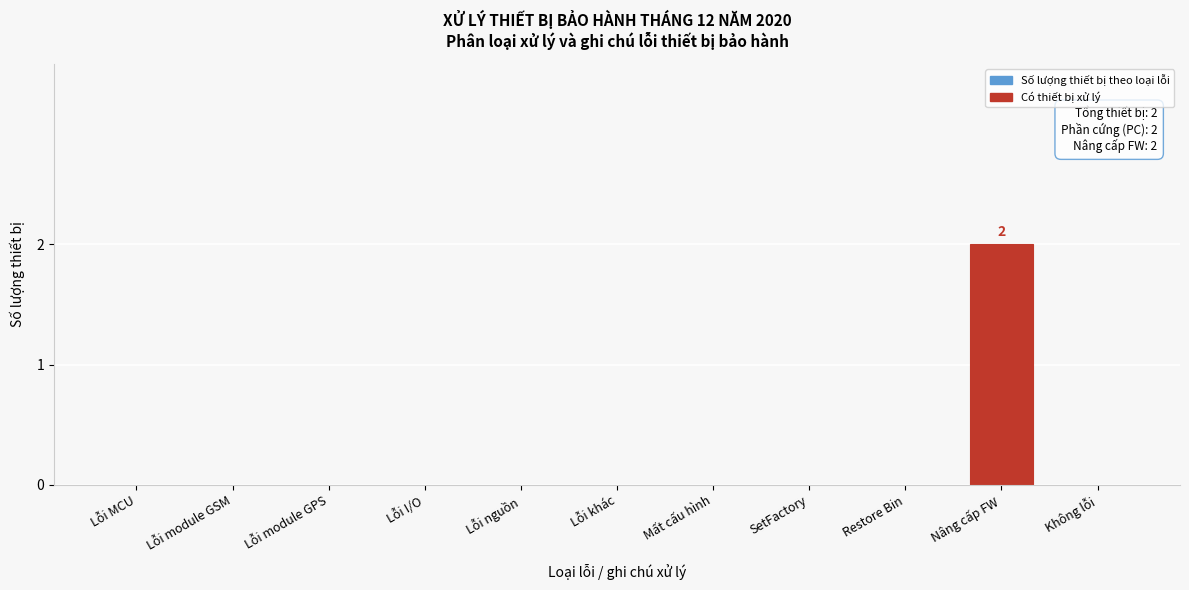

Reading left to right, transcribe all the data shown in this chart.

Lỗi MCU=0	Lỗi module GSM=0	Lỗi module GPS=0	Lỗi I/O=0	Lỗi nguồn=0	Lỗi khác=0	Mất cấu hình=0	SetFactory=0	Restore Bin=0	Nâng cấp FW=2	Không lỗi=0